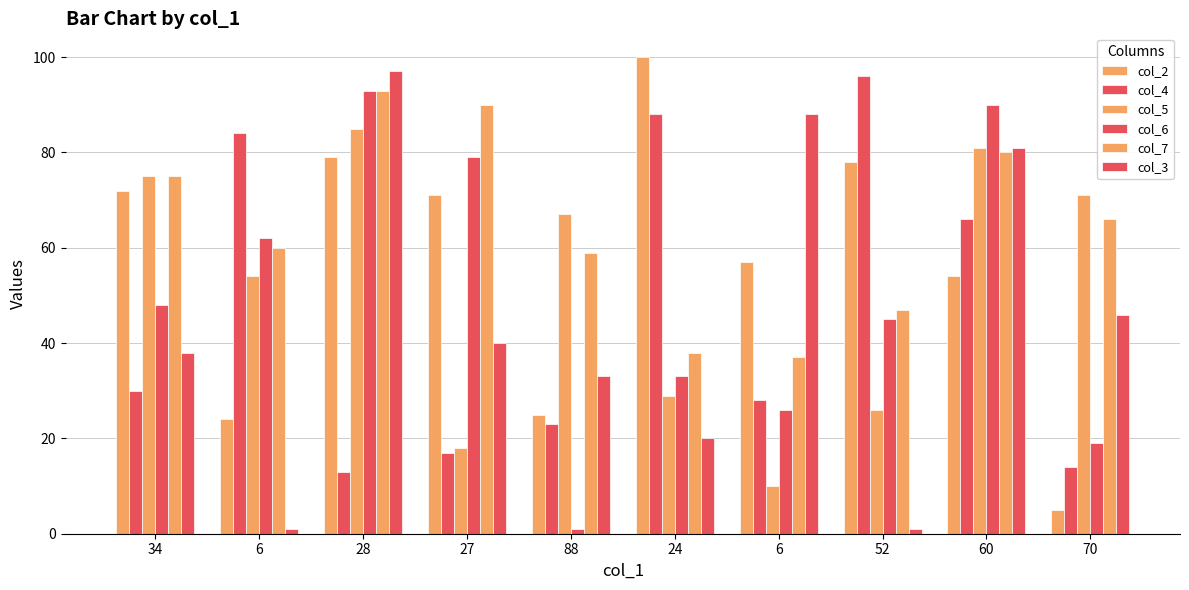

What is the label of the 7th bar from the right?

27